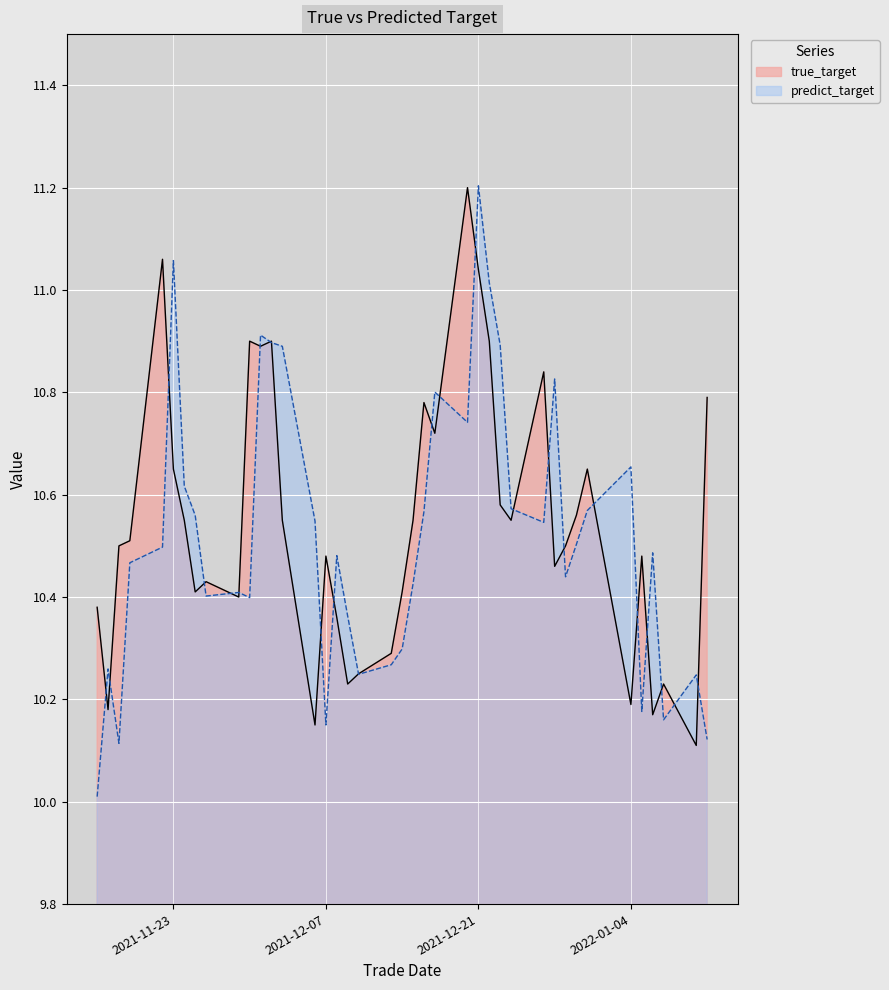

What position from the left is 2021-12-30?

33